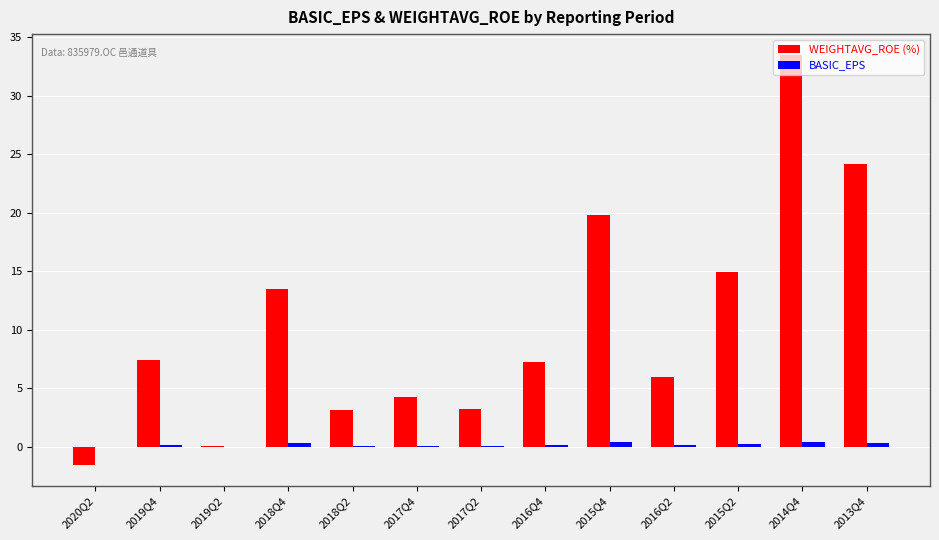

Is the value of BASIC_EPS at 2015Q2 greater than the value of WEIGHTAVG_ROE (%) at 2018Q4?

No